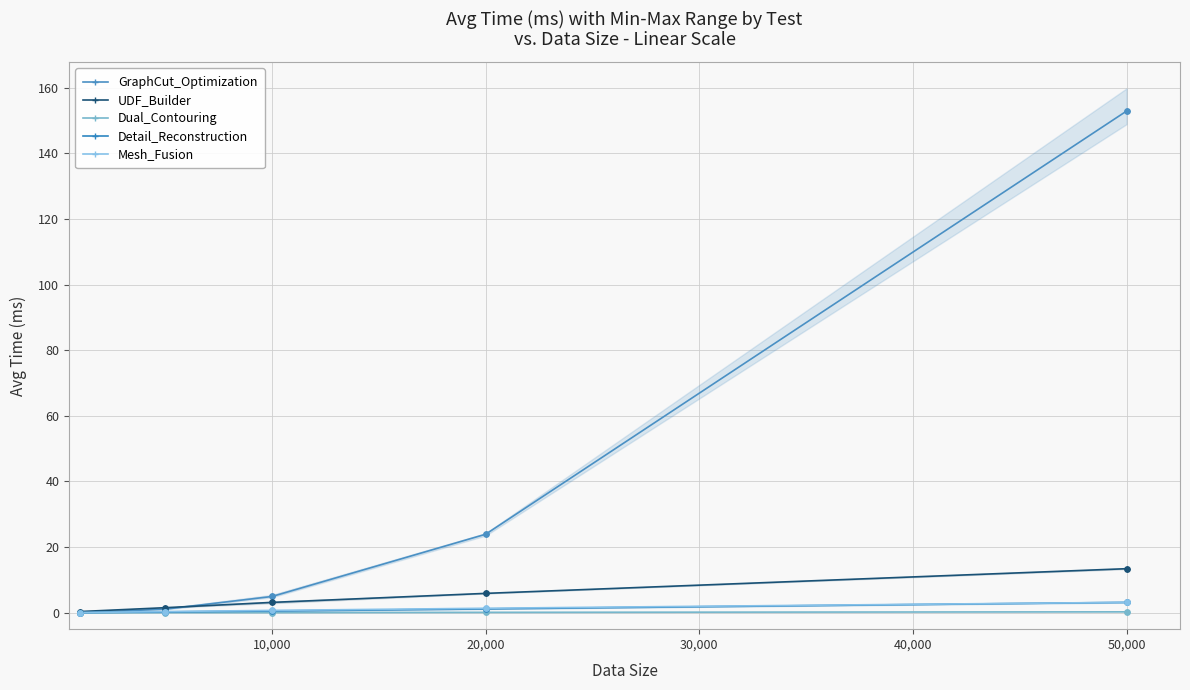

What are all the series names shown in the legend?

GraphCut_Optimization, UDF_Builder, Dual_Contouring, Detail_Reconstruction, Mesh_Fusion